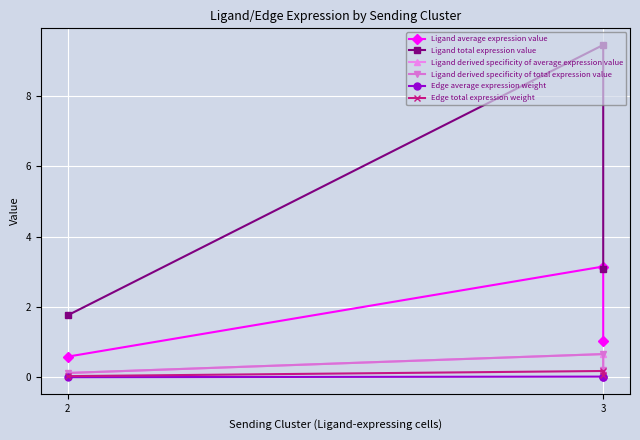

Which category has the highest value across all series?

3